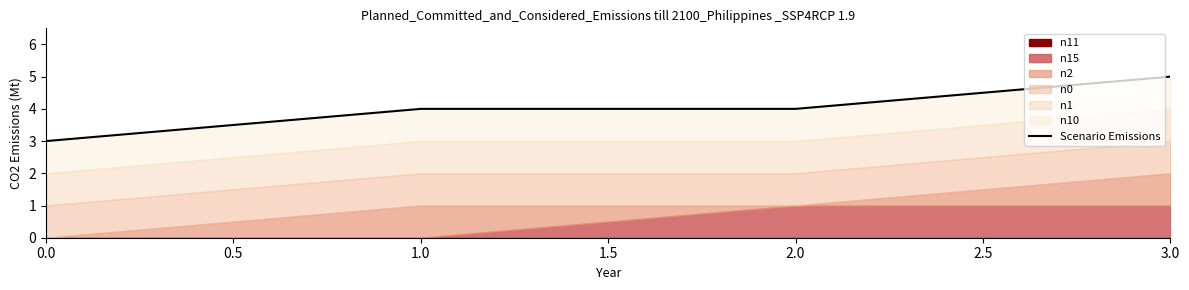

Reading left to right, transcribe all the data shown in this chart.

3	4	4	5